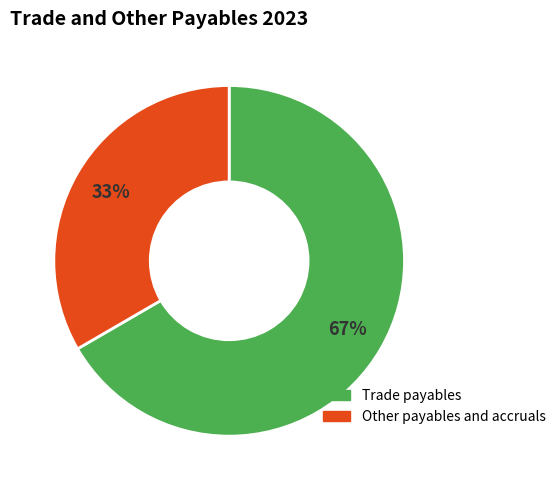

The Trade payables slice represents 67% of the pie. True or false?

True